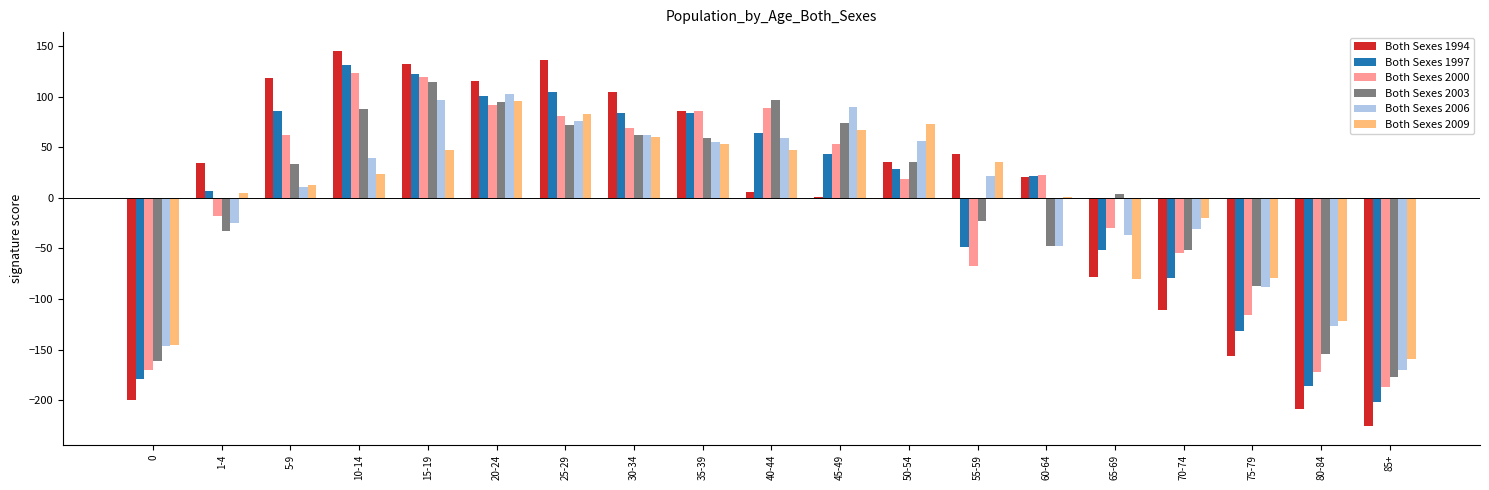

At which category is the sum across all series the highest?

15-19